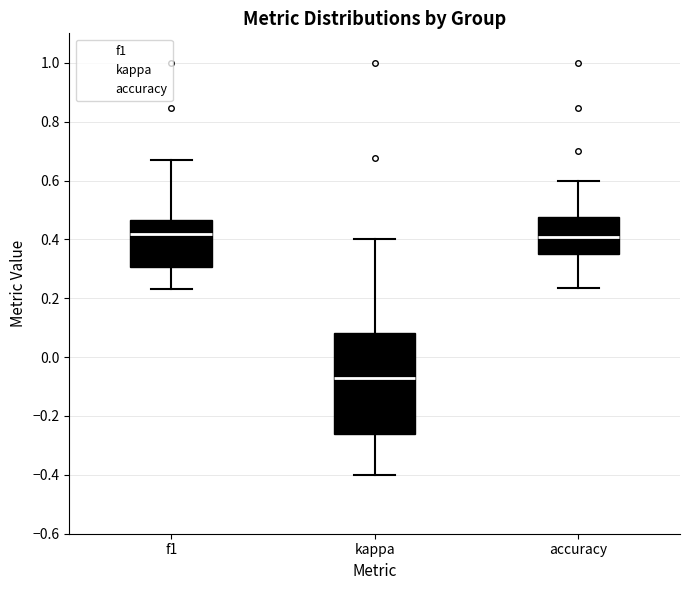

Where does the upper whisker of the box for kappa end on the y-axis? The values are not printed on the chart, so give them approximately, as read against the axis.

0.40